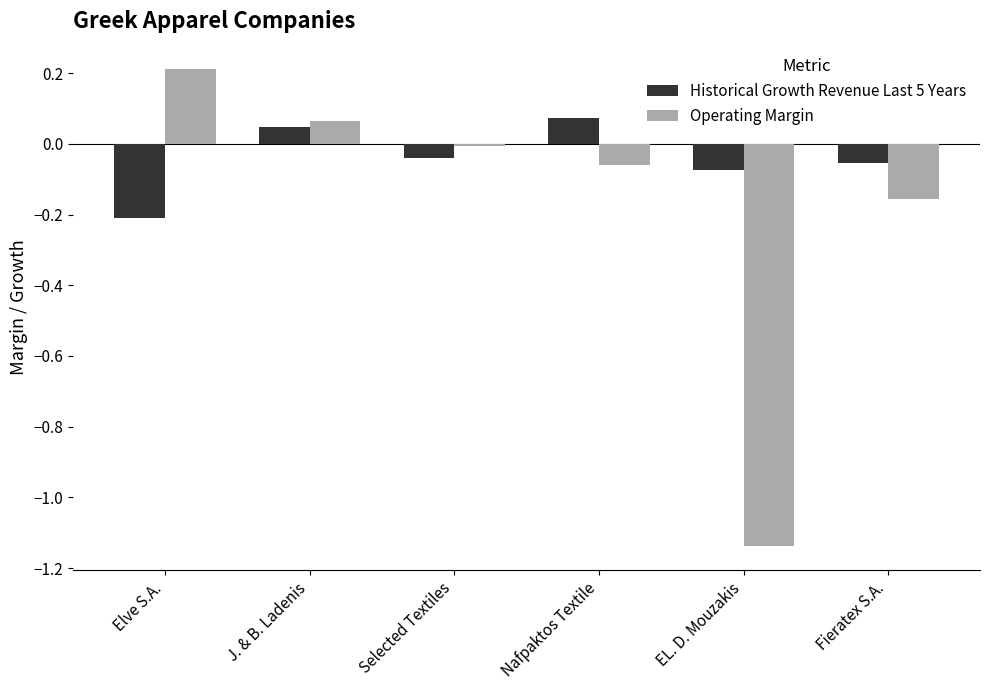

Which series has the widest spread of values?

Operating Margin